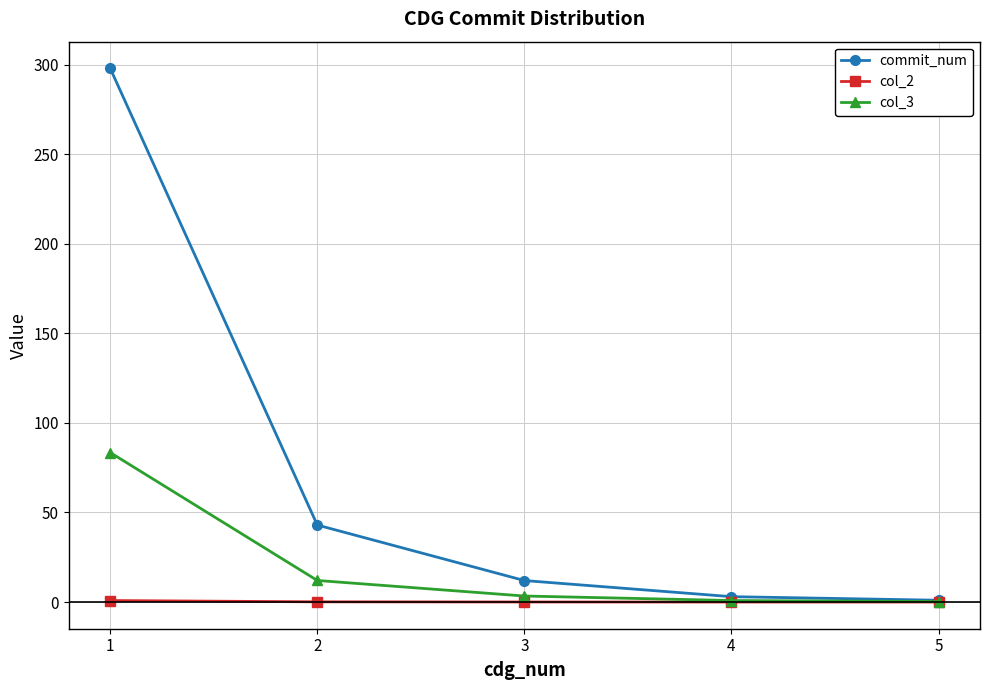

What is the spread (max minus min) of values at 4?

3.0